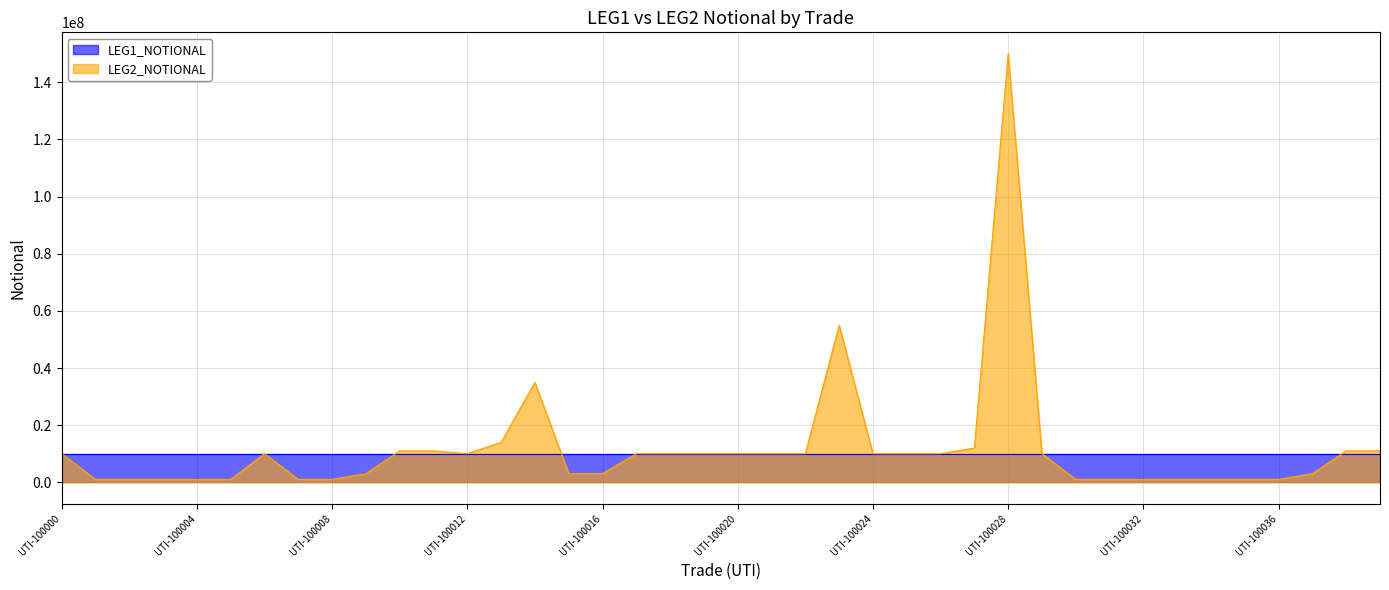

At which category does the chart reach its minimum across all series?

UTI-100001